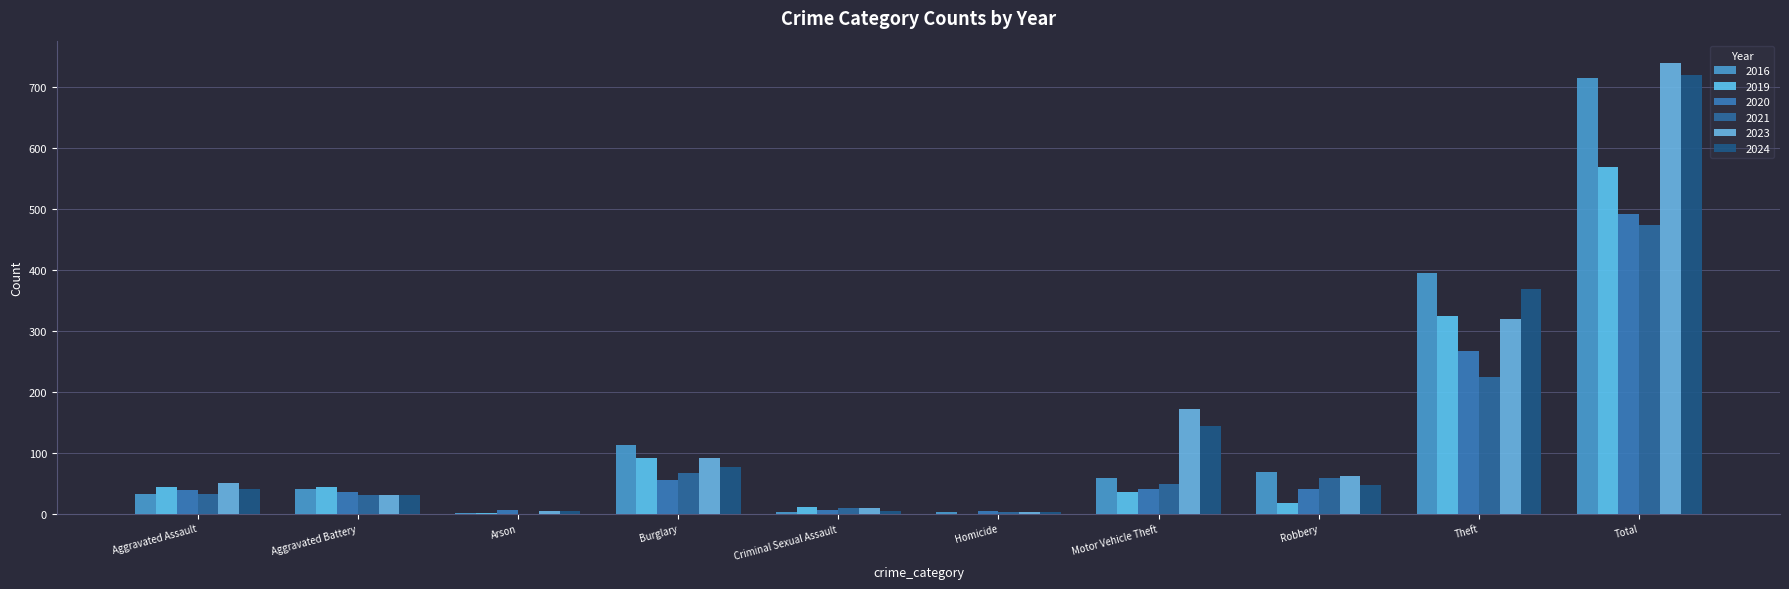

What is the sum of all 2021 values?

948